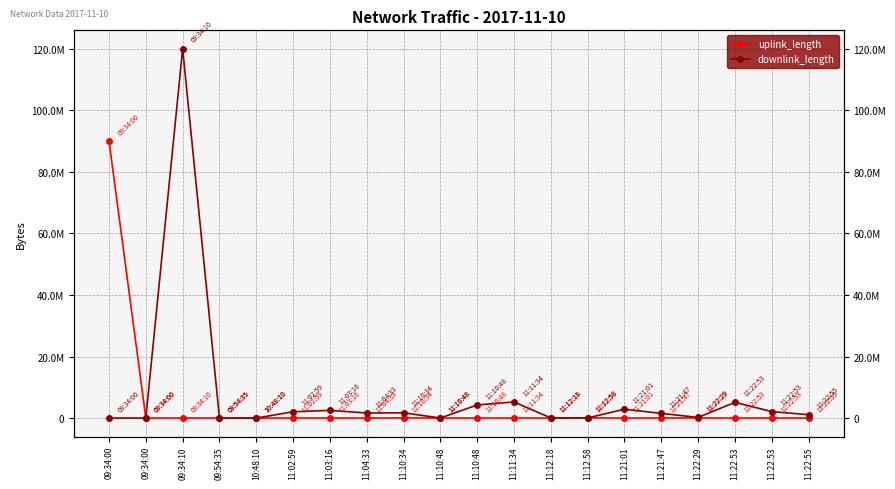

What is the sum of the downlink_length values at 11:10:34 and 11:22:55?

2800949